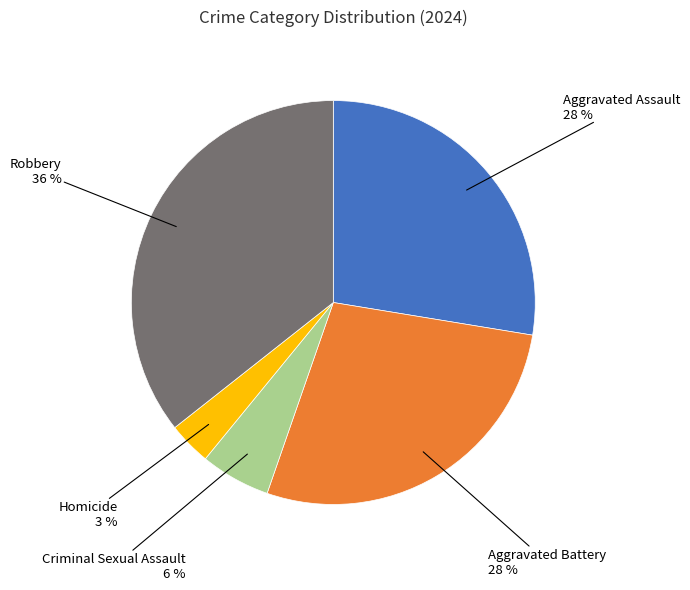

Is there any slice that represents more than half of the pie?

No